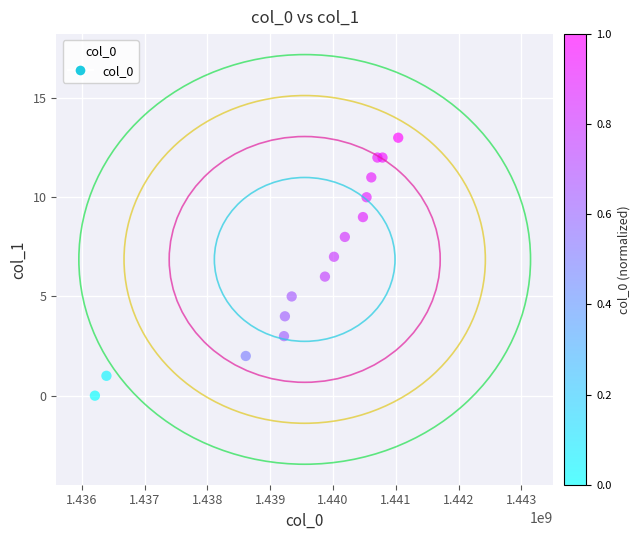

What is the range of Y values (max minus min)?

13